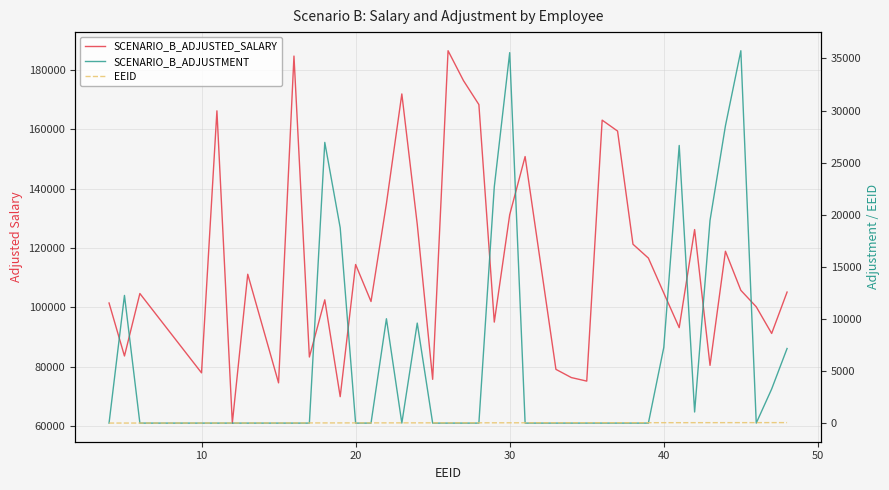

True or false: SCENARIO_B_ADJUSTED_SALARY and SCENARIO_B_ADJUSTMENT intersect in this chart.

False